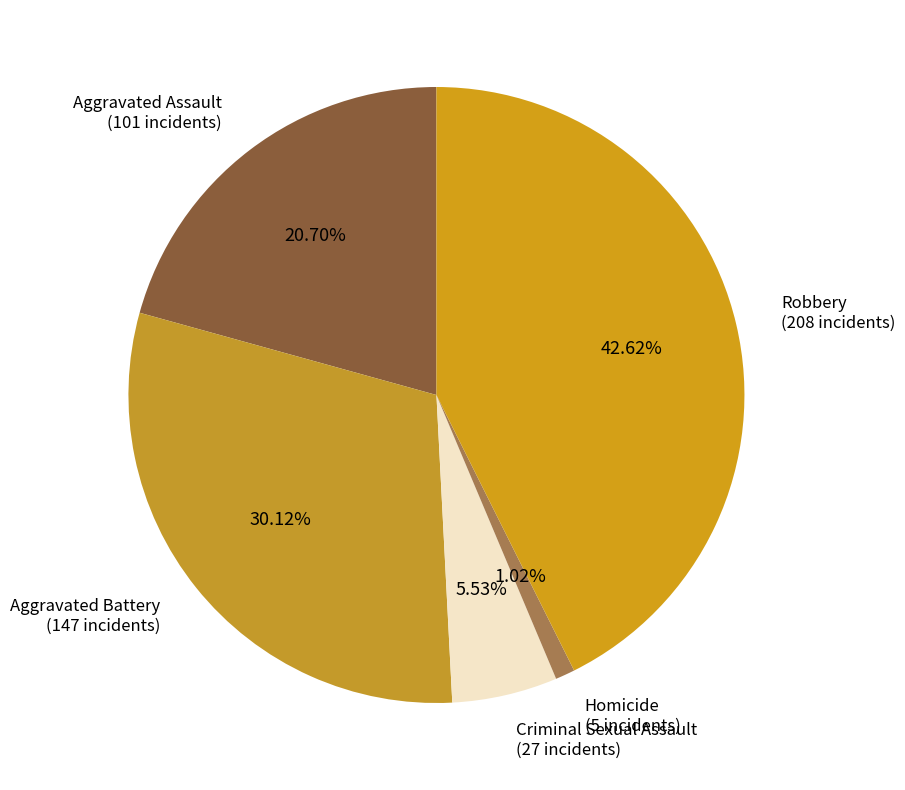

How much of the chart is everything except Homicide?

99.0%